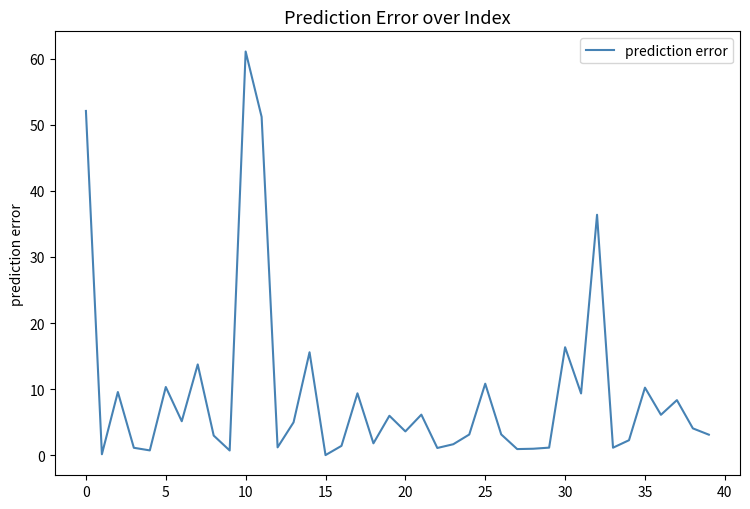

What is the difference between the maximum and minimum values?

61.1